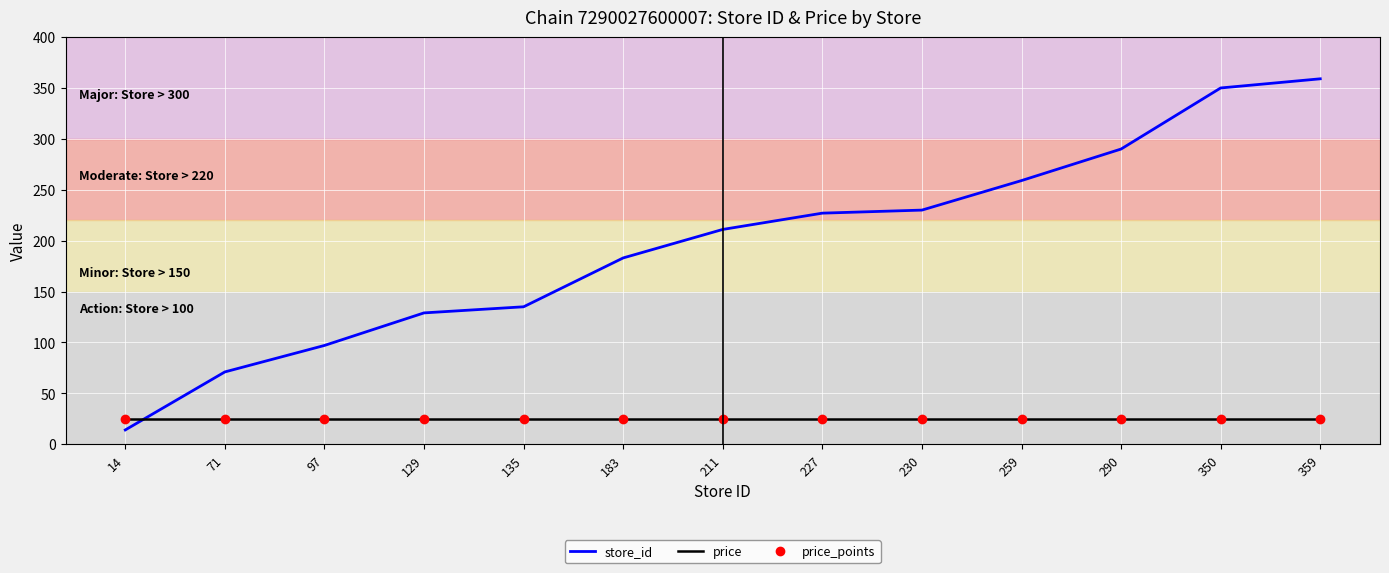

True or false: store_id and price intersect in this chart.

True